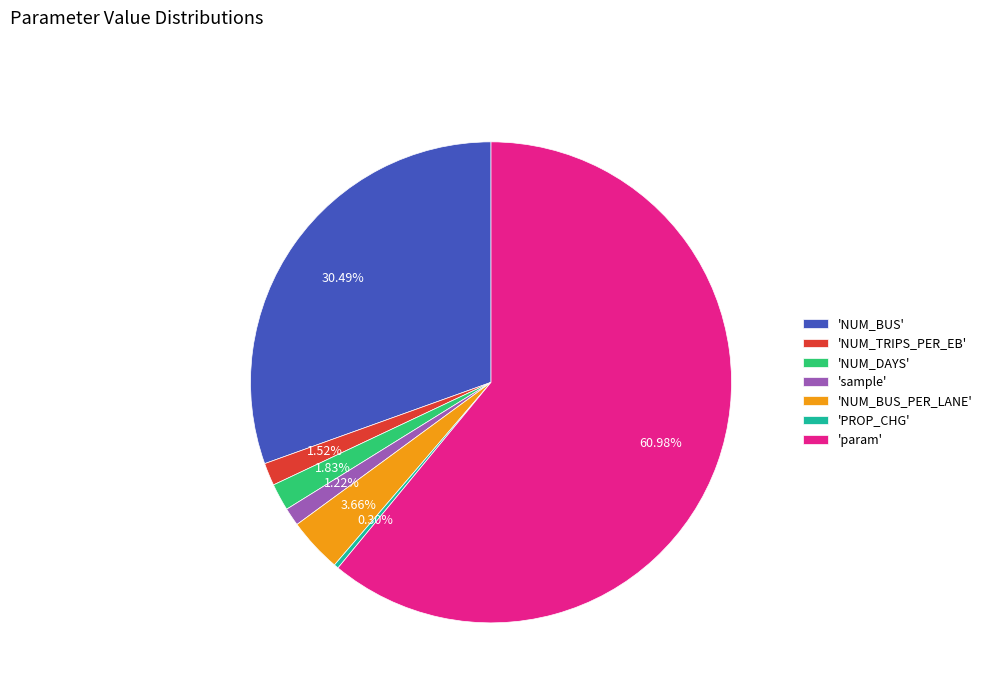

Which slice is the smallest?

'PROP_CHG'